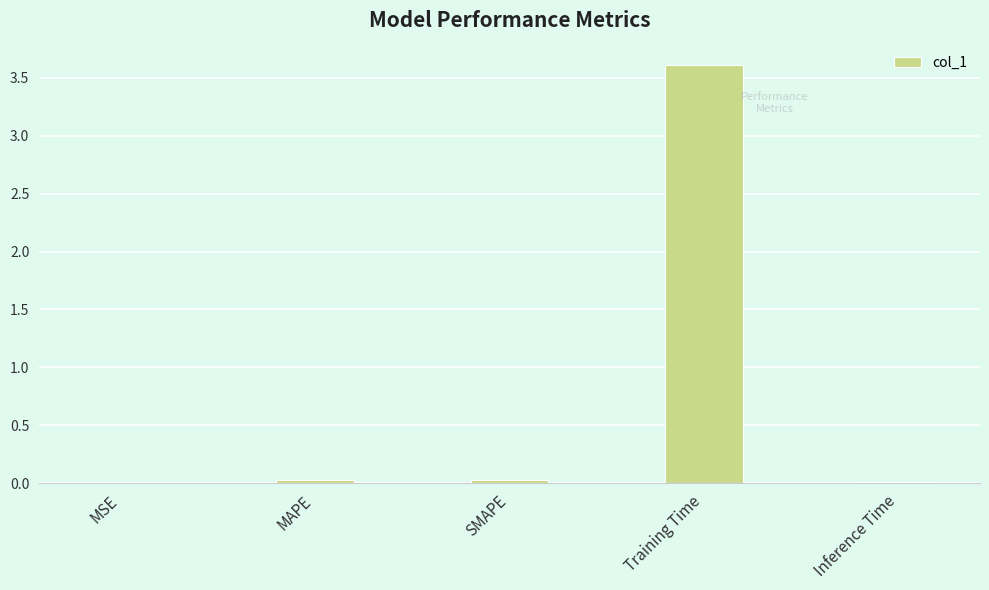

The chart shows a value of 0.0 at MSE. True or false?

True